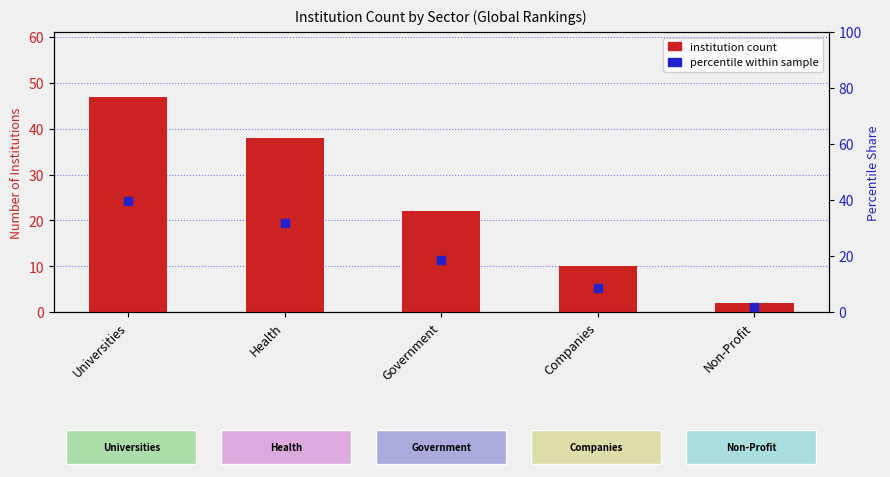

Is the value of percentile within sample at Health greater than the value of institution count at Government?

Yes